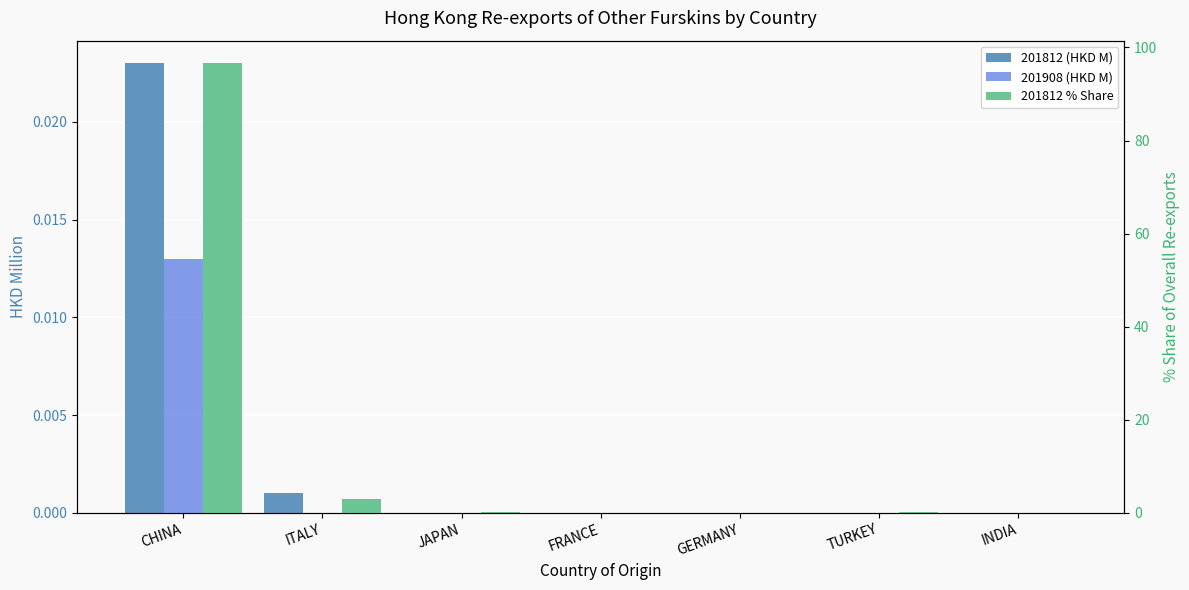

Does the chart contain any negative values?

No